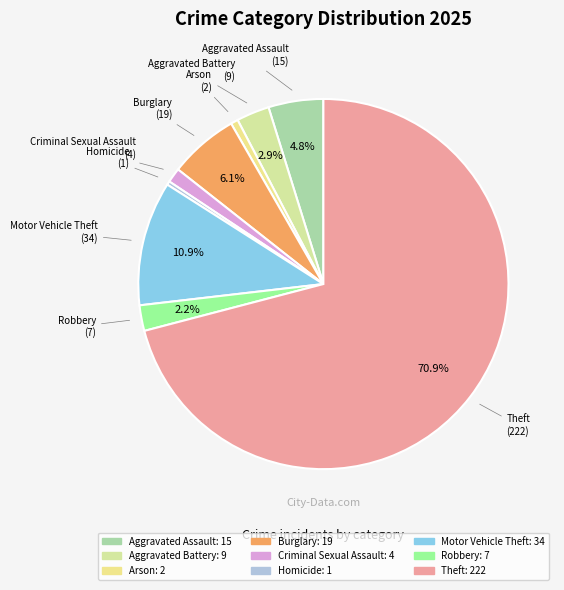

How many segments does this pie chart have?

9